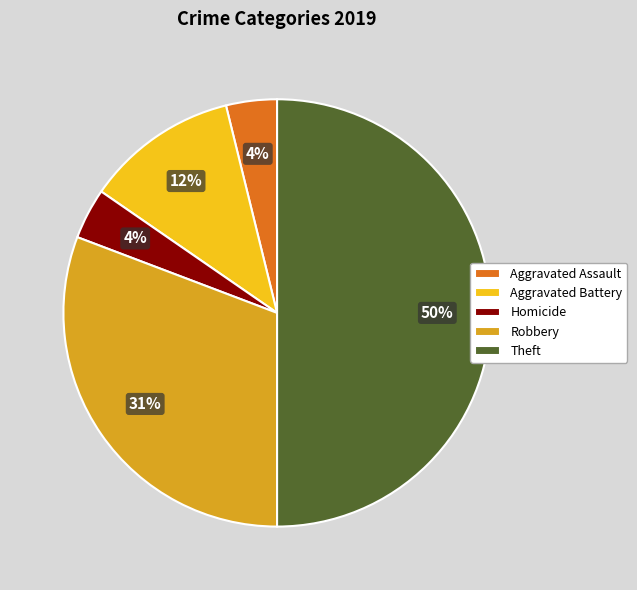

Do Aggravated Assault and Robbery together represent more than half of the pie?

No